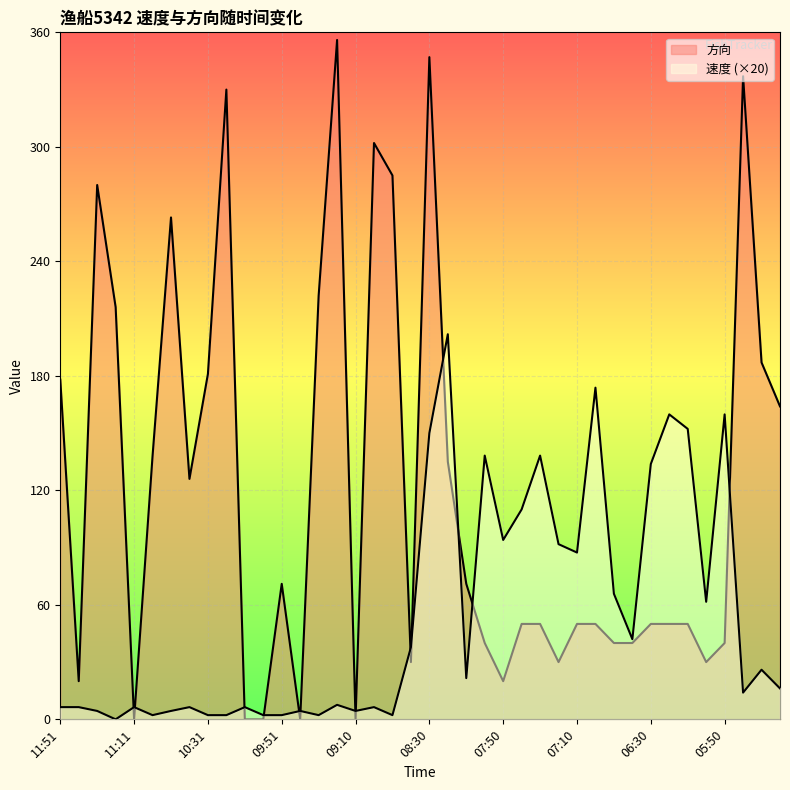

At which label does 方向 reach its peak?

09:21